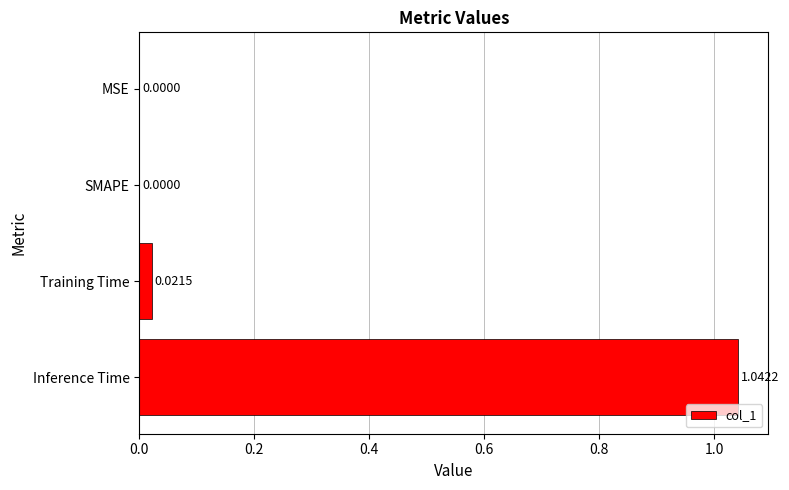

Between MSE and Training Time, which is larger?

Training Time